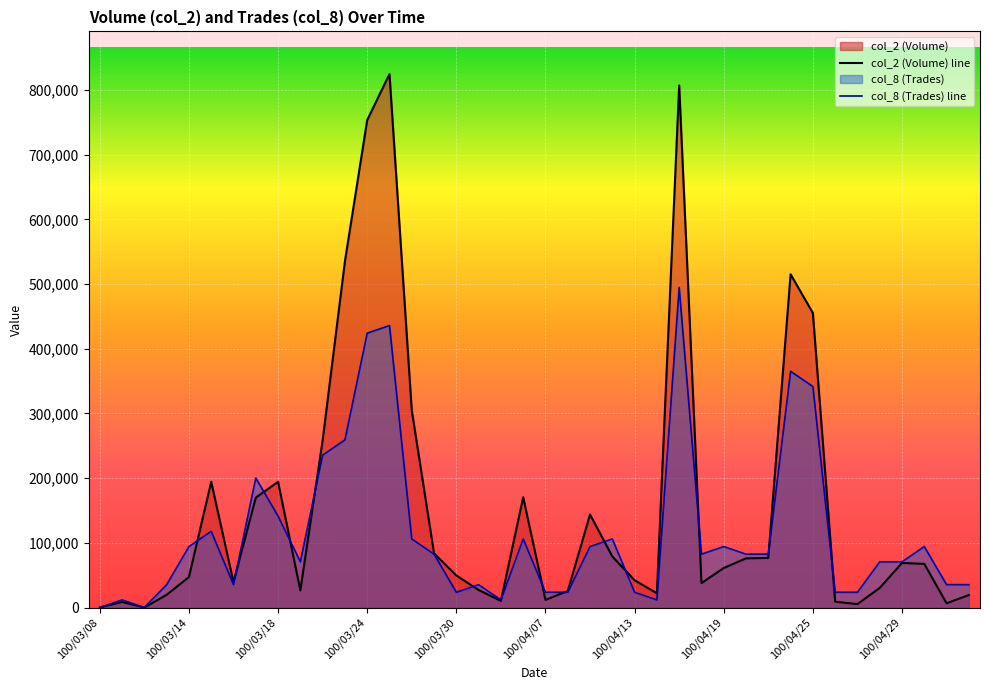

What is the value of the col_2 (Volume) line point at the 38th from the left?

67460.0